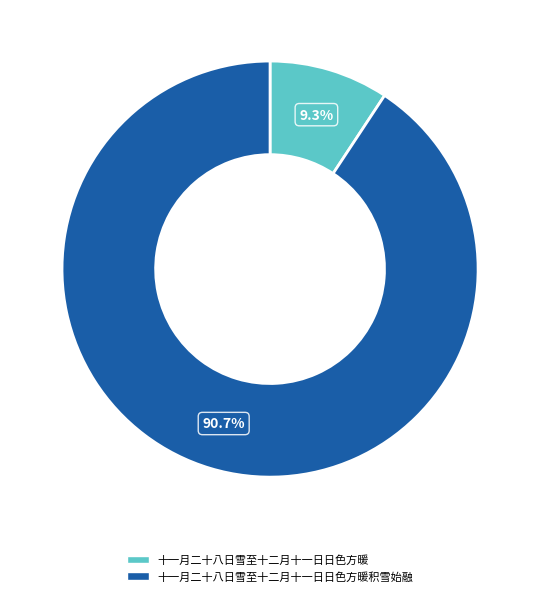

Is there any slice that represents more than half of the pie?

Yes